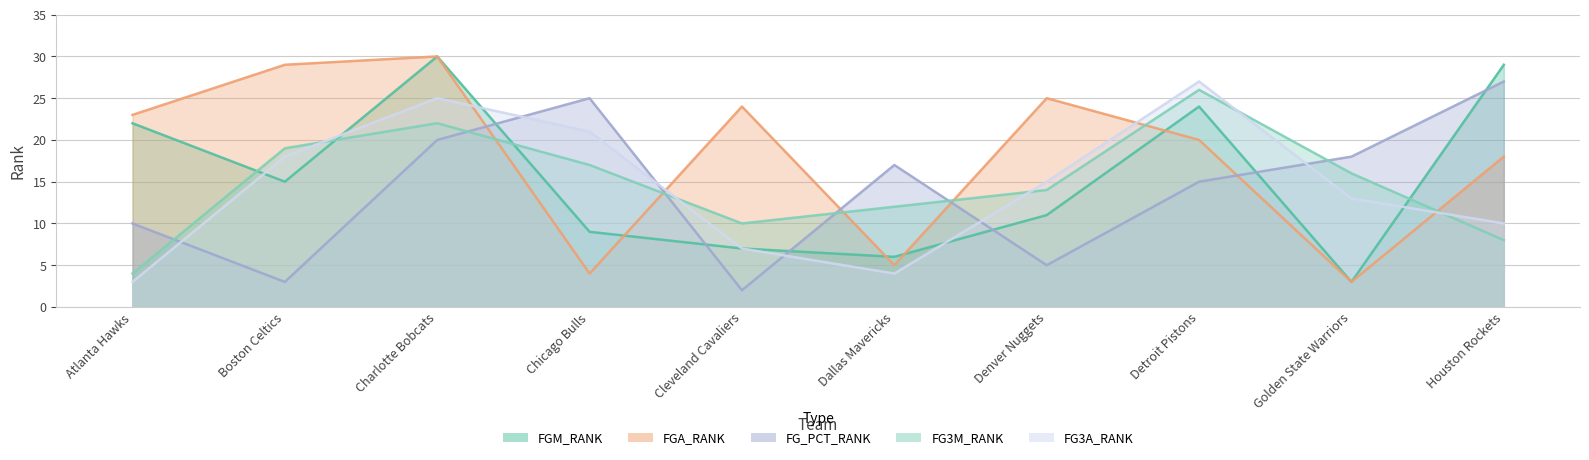

Which label corresponds to the smallest value in the chart?

Cleveland Cavaliers